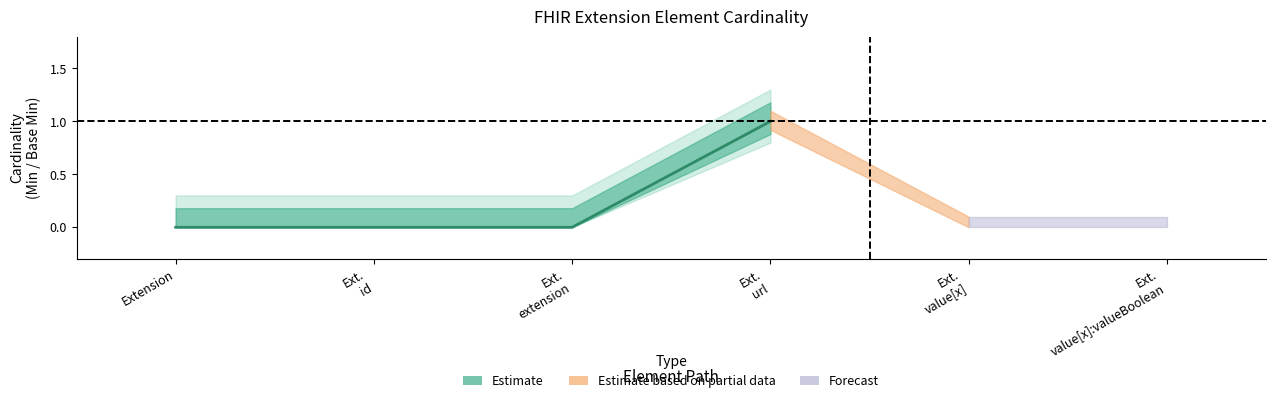

How many values in the Min series exceed 0?

1